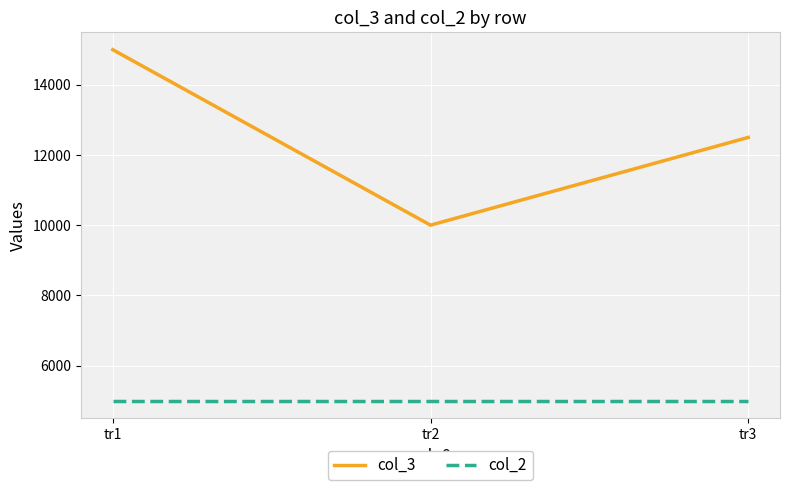

What is the lowest value of the col_3 series?

10000